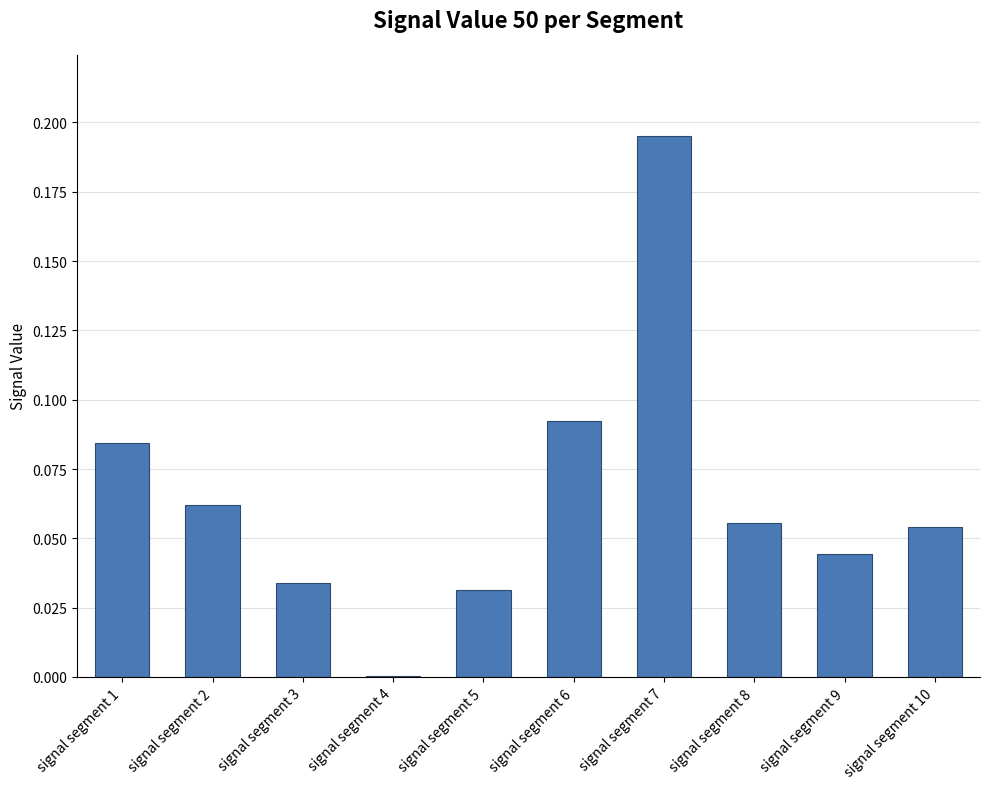

What is the sum of all values?

0.7